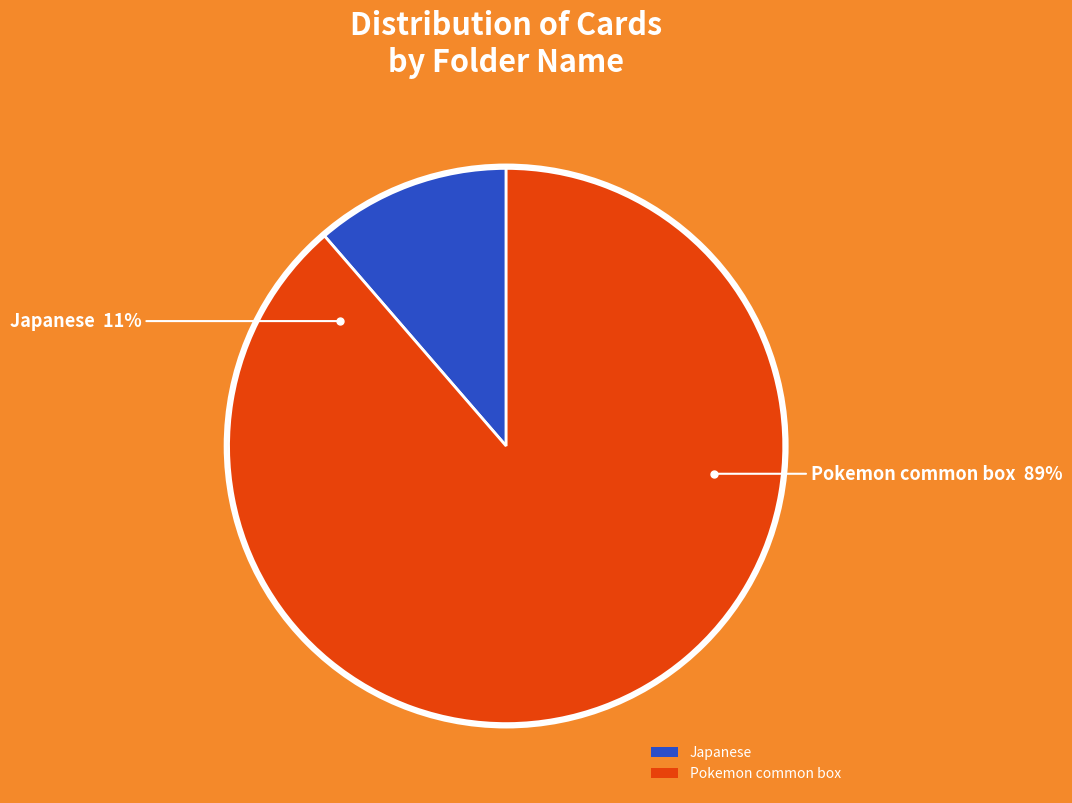

What is the change in value from Japanese to Pokemon common box?

+109